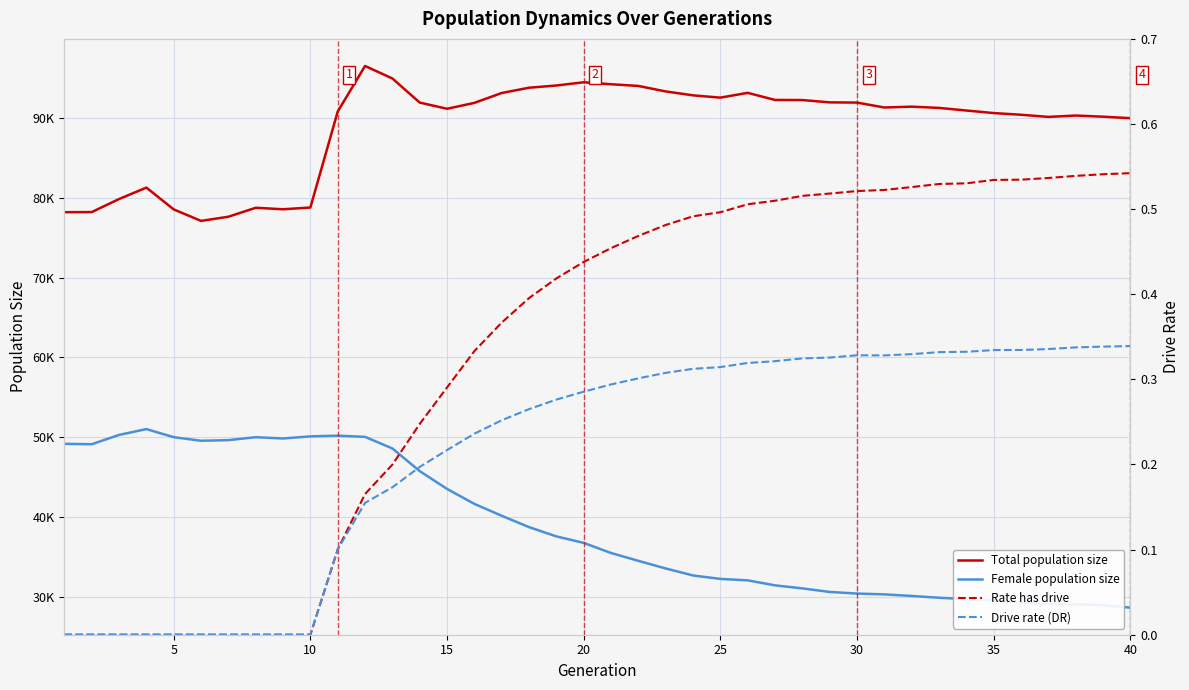

Count the number of data series in this chart.

4